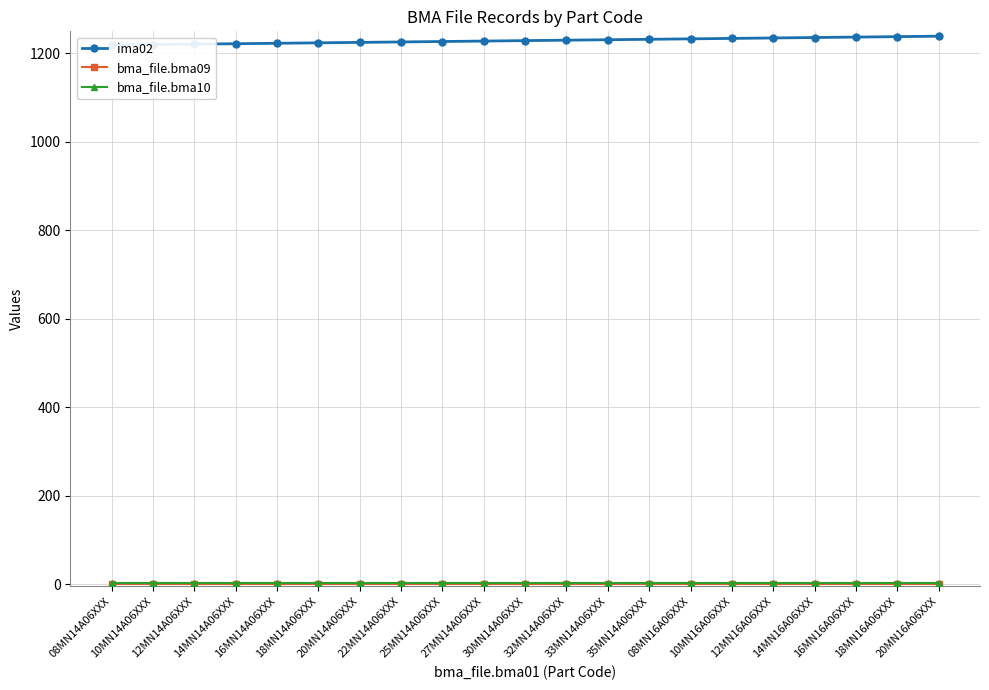

What is the label of the 15th point from the left?

08MN16A06XXX